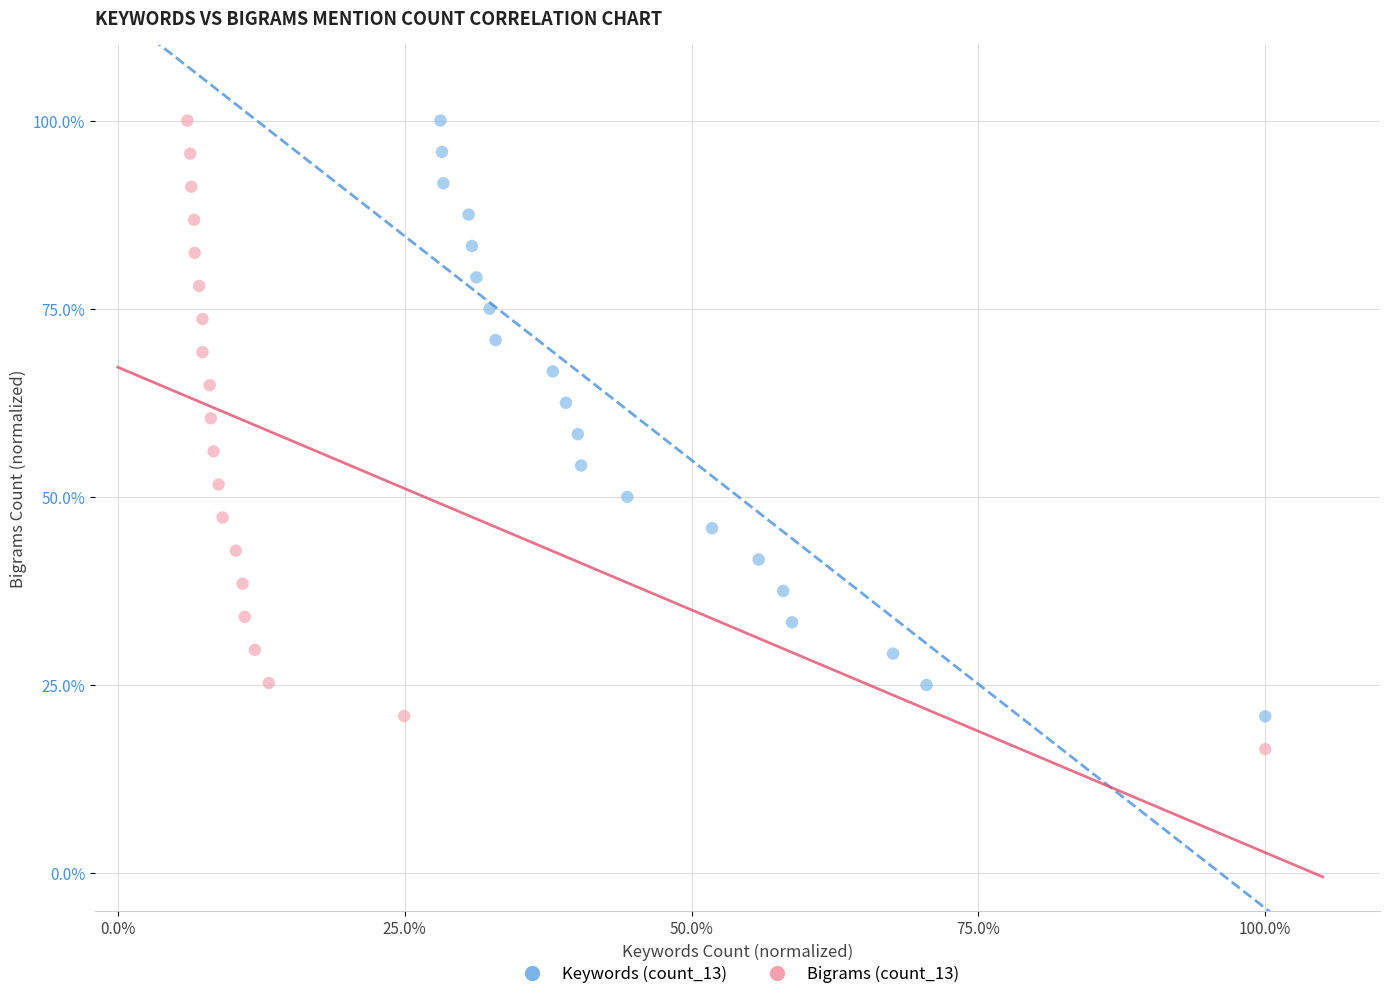

What are all the series names shown in the legend?

Keywords (count_13), Bigrams (count_13)